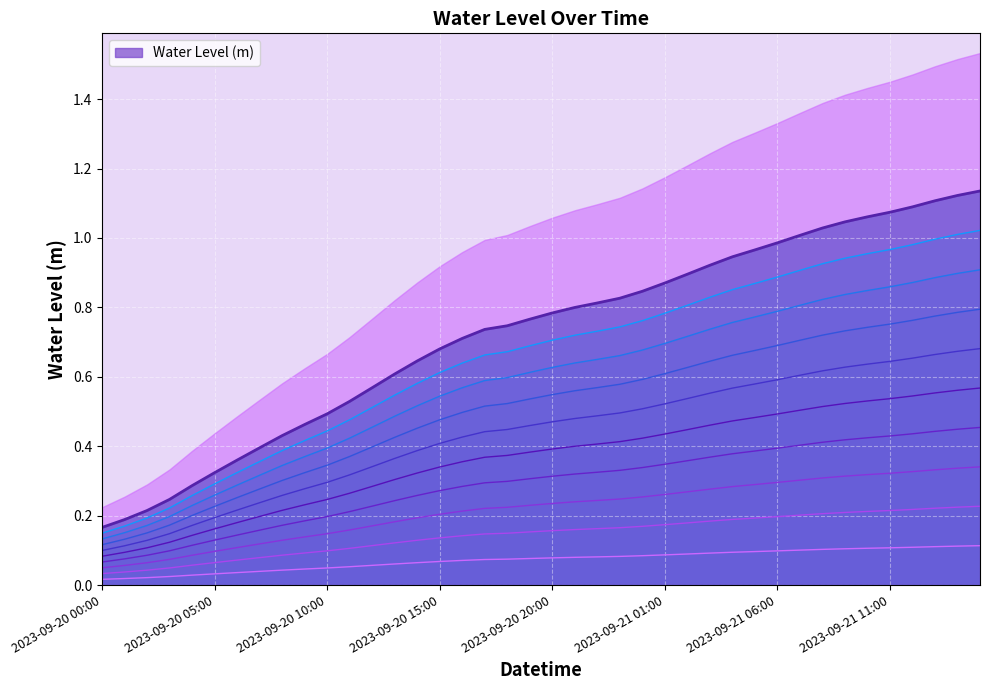

List the labels in order of value, smallest first.

2023-09-20 00:00, 2023-09-20 01:00, 2023-09-20 02:00, 2023-09-20 03:00, 2023-09-20 04:00, 2023-09-20 05:00, 2023-09-20 06:00, 2023-09-20 07:00, 2023-09-20 08:00, 2023-09-20 09:00, 2023-09-20 10:00, 2023-09-20 11:00, 2023-09-20 12:00, 2023-09-20 13:00, 2023-09-20 14:00, 2023-09-20 15:00, 2023-09-20 16:00, 2023-09-20 17:00, 2023-09-20 18:00, 2023-09-20 19:00, 2023-09-20 20:00, 2023-09-20 21:00, 2023-09-20 22:00, 2023-09-20 23:00, 2023-09-21 00:00, 2023-09-21 01:00, 2023-09-21 02:00, 2023-09-21 03:00, 2023-09-21 04:00, 2023-09-21 05:00, 2023-09-21 06:00, 2023-09-21 07:00, 2023-09-21 08:00, 2023-09-21 09:00, 2023-09-21 10:00, 2023-09-21 11:00, 2023-09-21 12:00, 2023-09-21 13:00, 2023-09-21 14:00, 2023-09-21 15:00